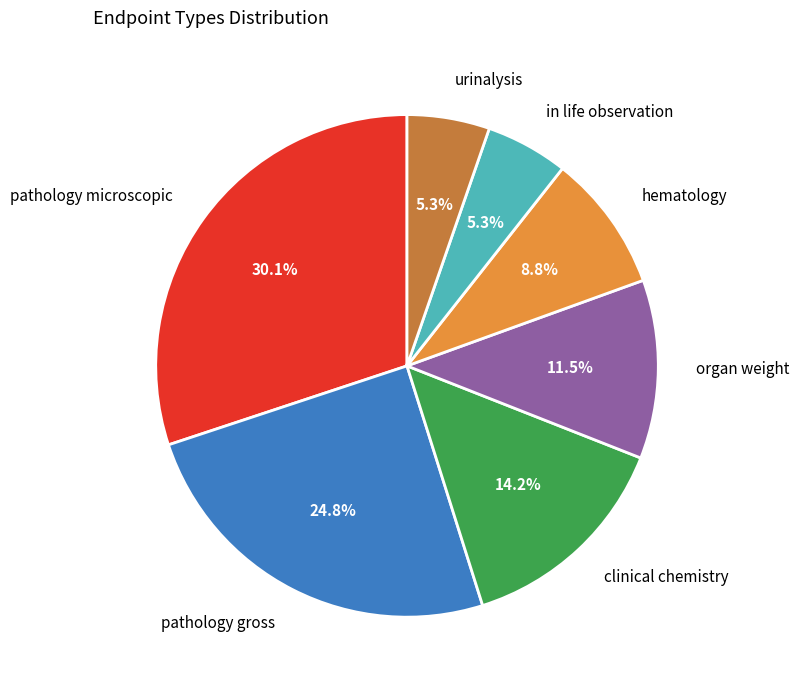

Is there a majority slice in this chart?

No